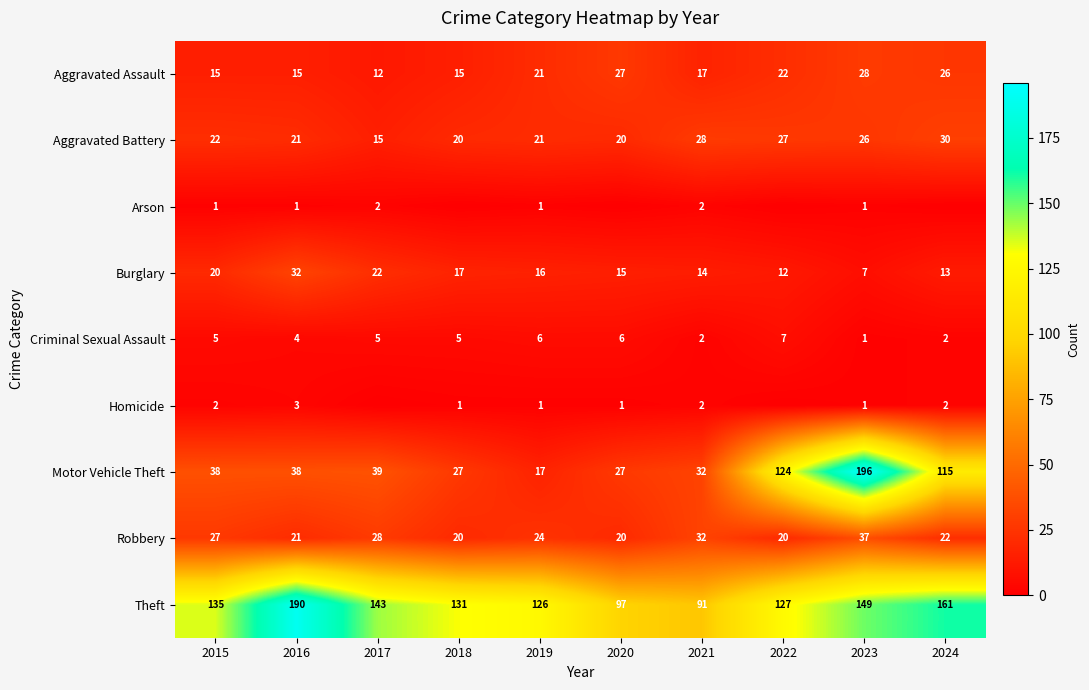

What is the sum of the Robbery values at 2018 and 2022?

40